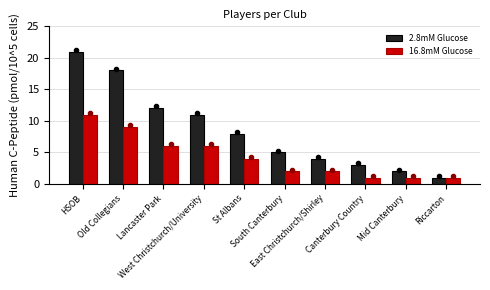

The value of 2.8mM Glucose at Mid Canterbury is 3. True or false?

False